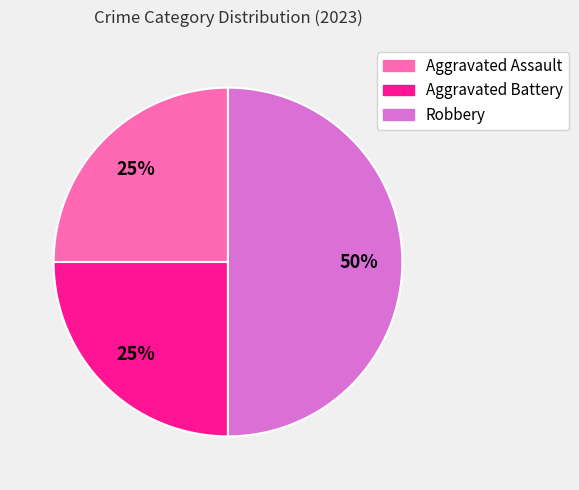

Combined, do Aggravated Assault and Robbery account for over 50%?

Yes